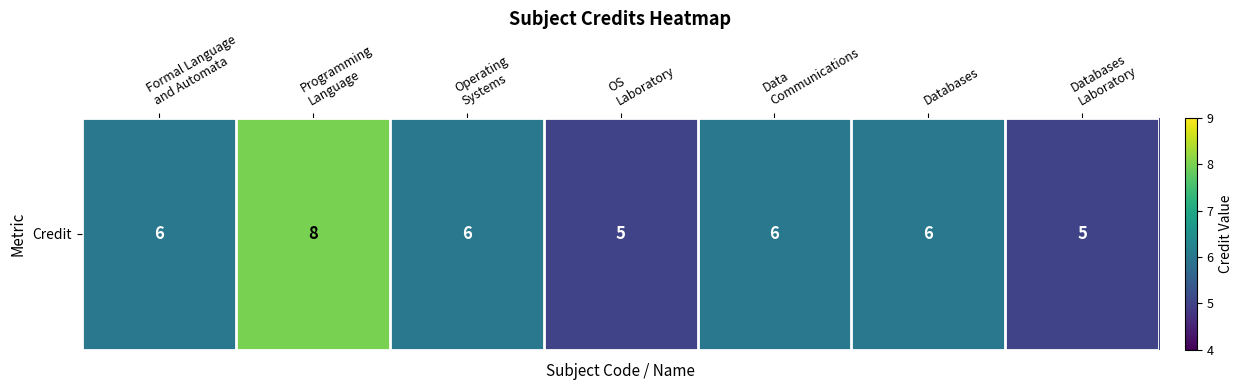

Which label corresponds to the largest value in the chart?

Programming
Language